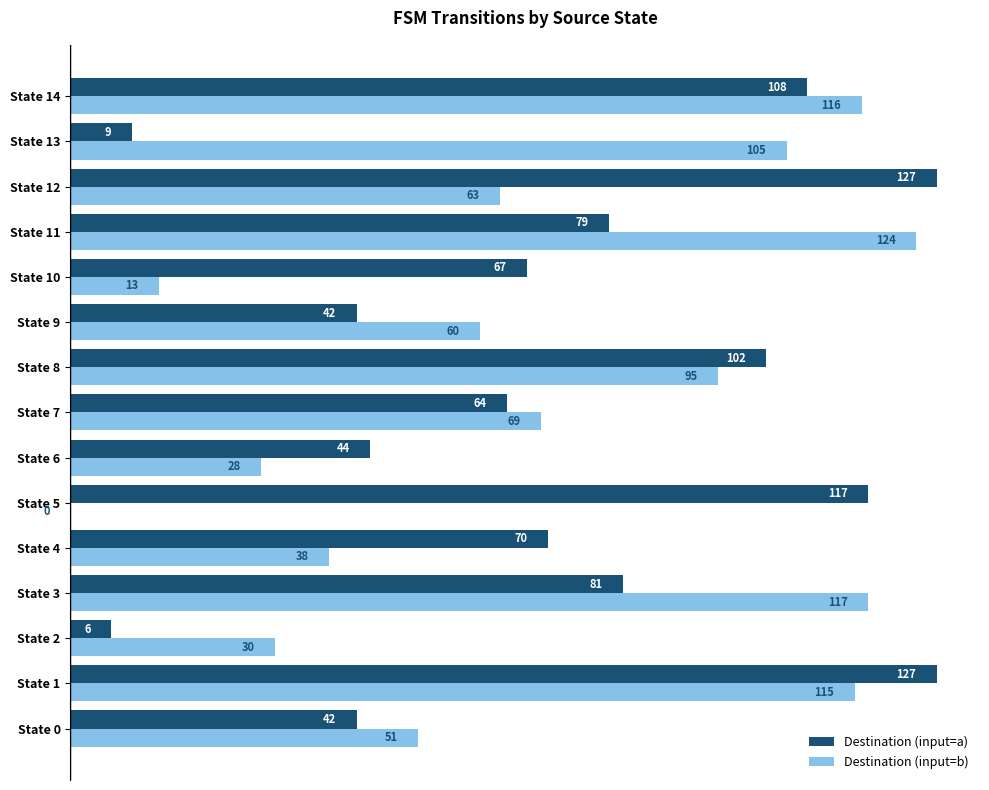

Between State 1 and State 7, which series saw the biggest shift?

Destination (input=a)